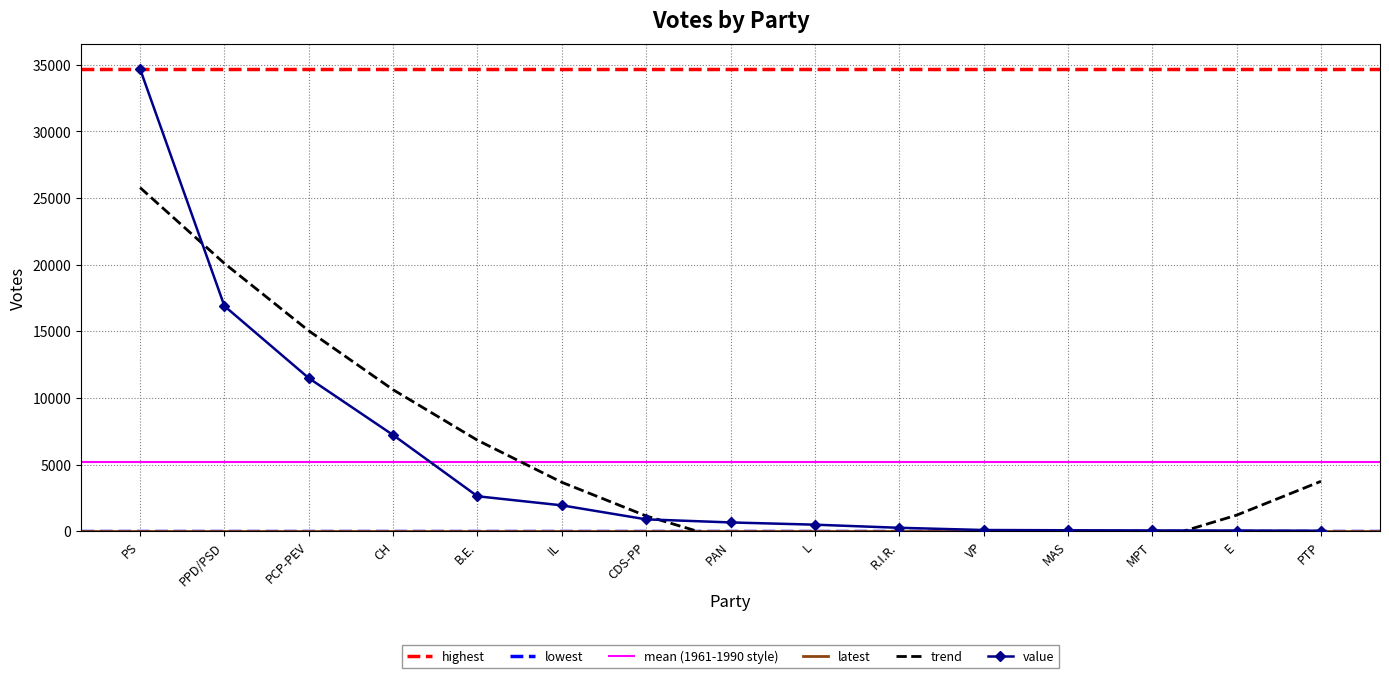

What position from the right is PAN?

8